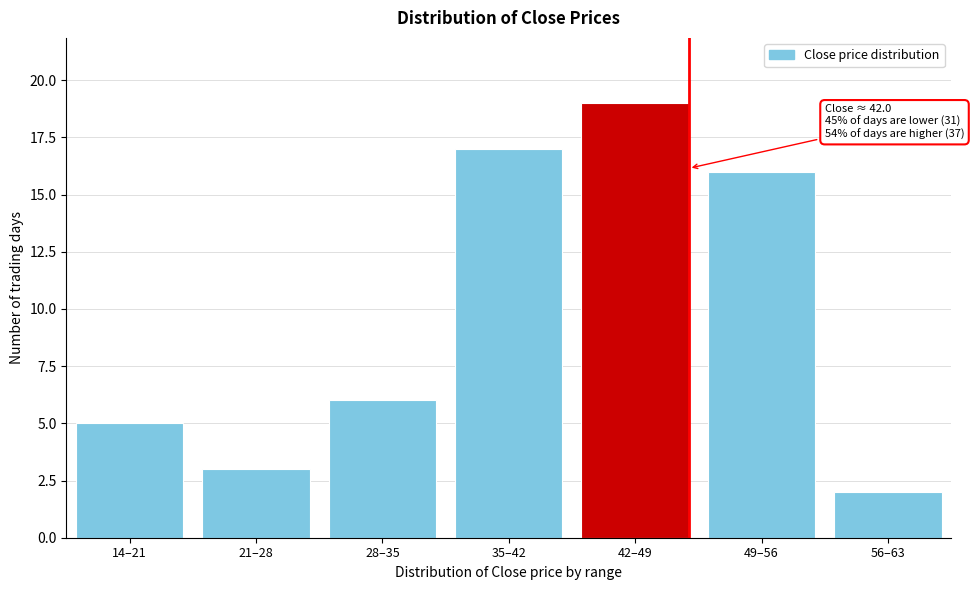

Reading left to right, what are all the values shown in this chart?

5	3	6	17	19	16	2